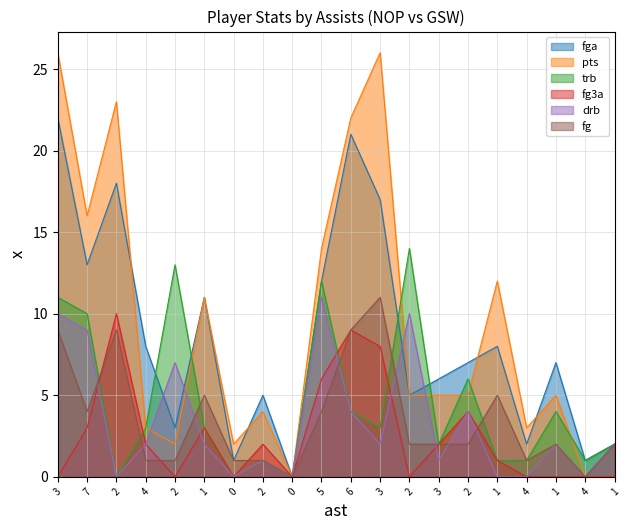

Reading left to right, transcribe all the data shown in this chart.

fga: 22	13	18	8	3	11	1	5	0	12	21	17	5	6	7	8	2	7	1	2
pts: 26	16	23	3	2	11	2	4	0	14	22	26	5	5	5	12	3	5	0	0
trb: 11	10	0	3	13	3	0	1	0	12	4	3	14	2	6	1	1	4	1	2
fg3a: 0	3	10	2	0	3	0	2	0	6	9	8	0	2	4	1	0	0	0	0
drb: 10	9	0	2	7	2	0	1	0	11	4	2	10	1	4	0	0	2	0	2
fg: 9	4	9	1	1	5	1	1	0	4	9	11	2	2	2	5	1	2	0	2